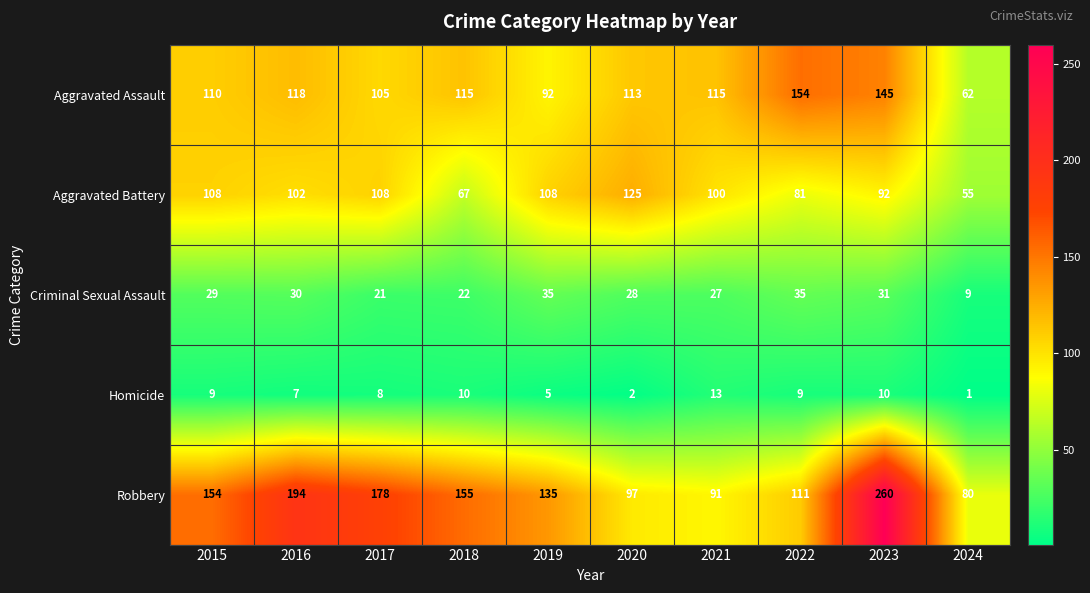

How many values in the Aggravated Assault series are below 115?

5